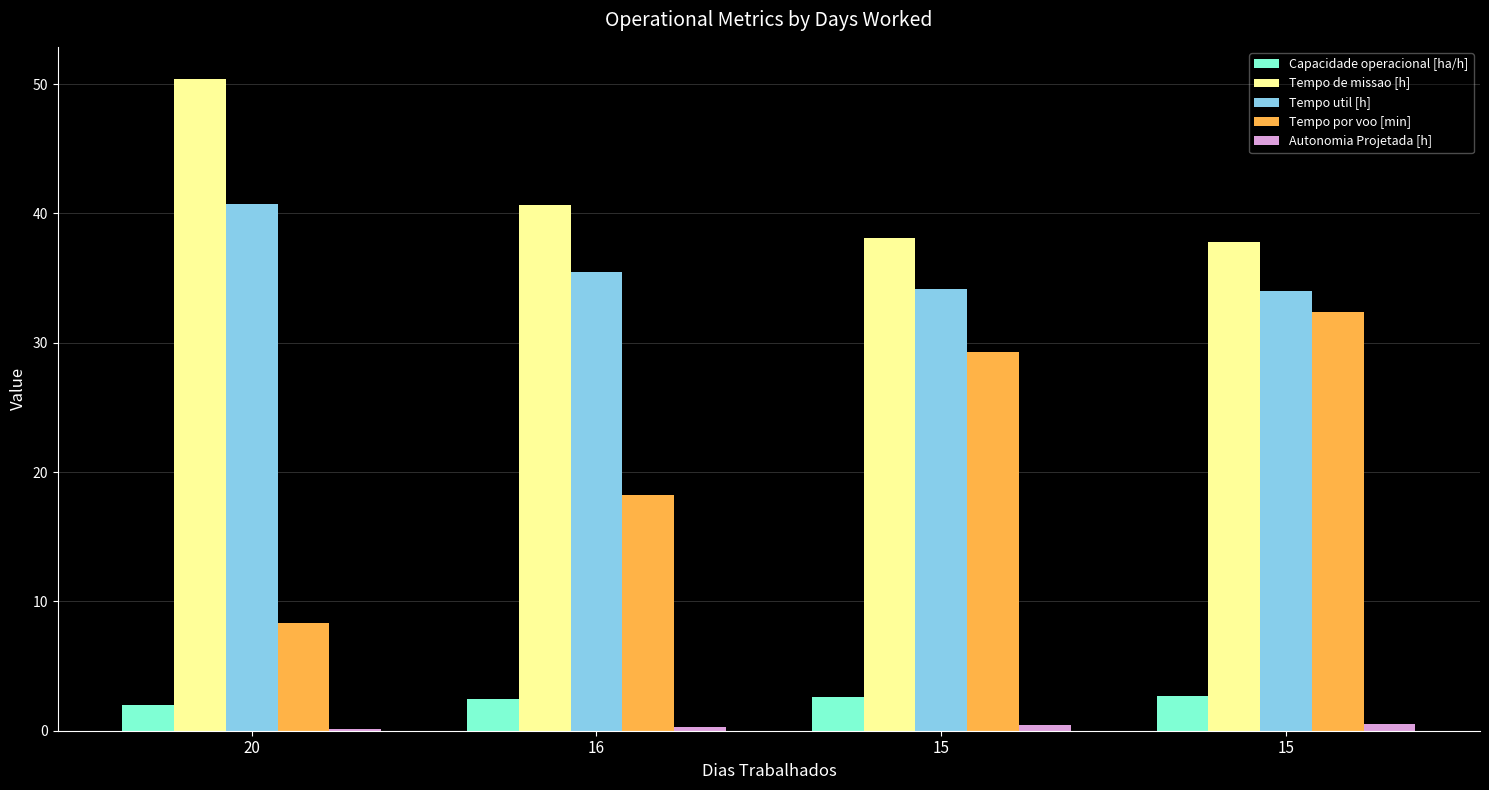

What are all the series names shown in the legend?

Capacidade operacional [ha/h], Tempo de missao [h], Tempo util [h], Tempo por voo [min], Autonomia Projetada [h]